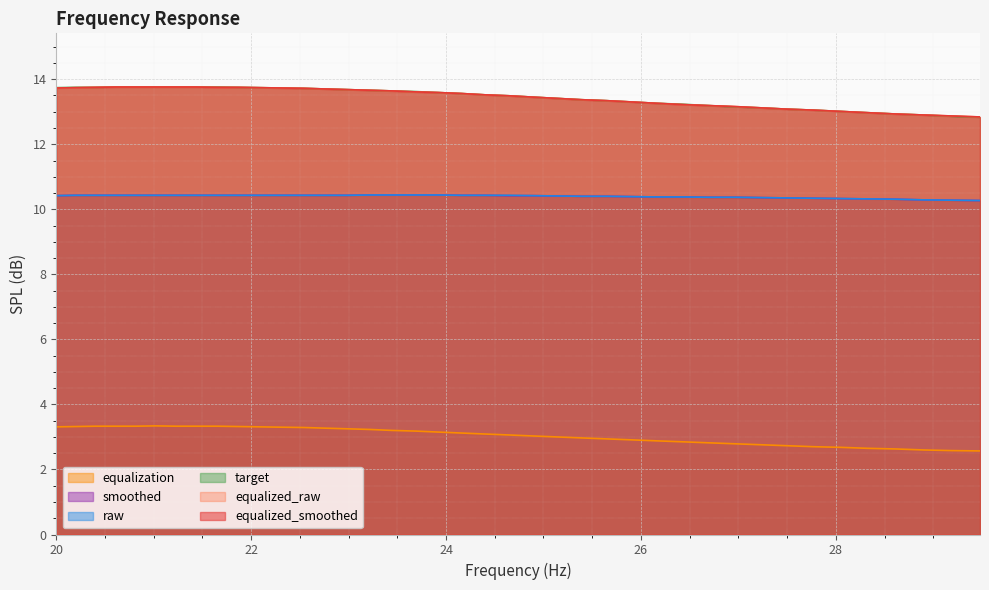

True or false: equalized_raw and target cross at least once.

False